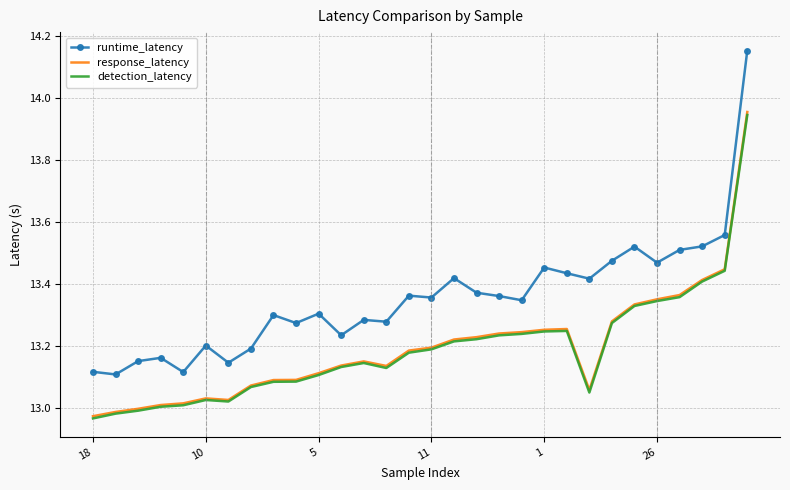

Which series has the largest range (max minus min)?

runtime_latency